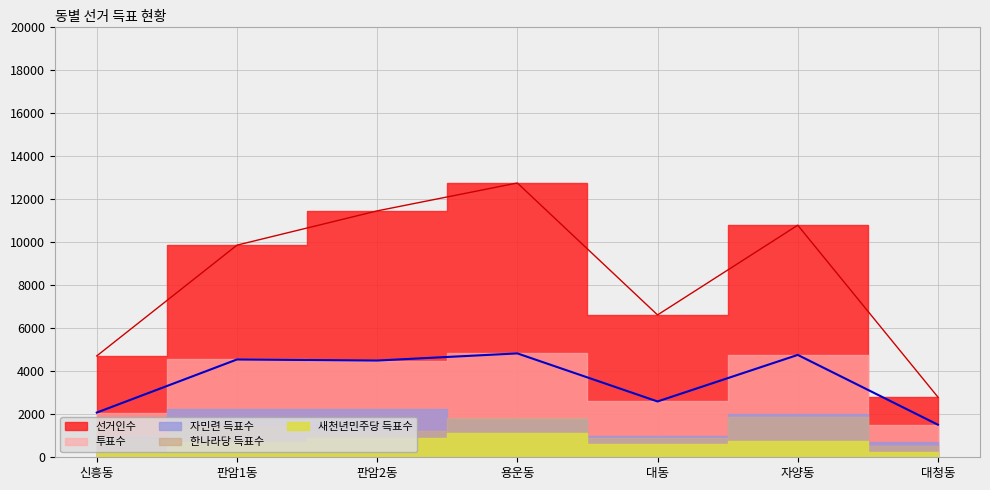

At which category does 투표수 reach its first local peak?

판암1동